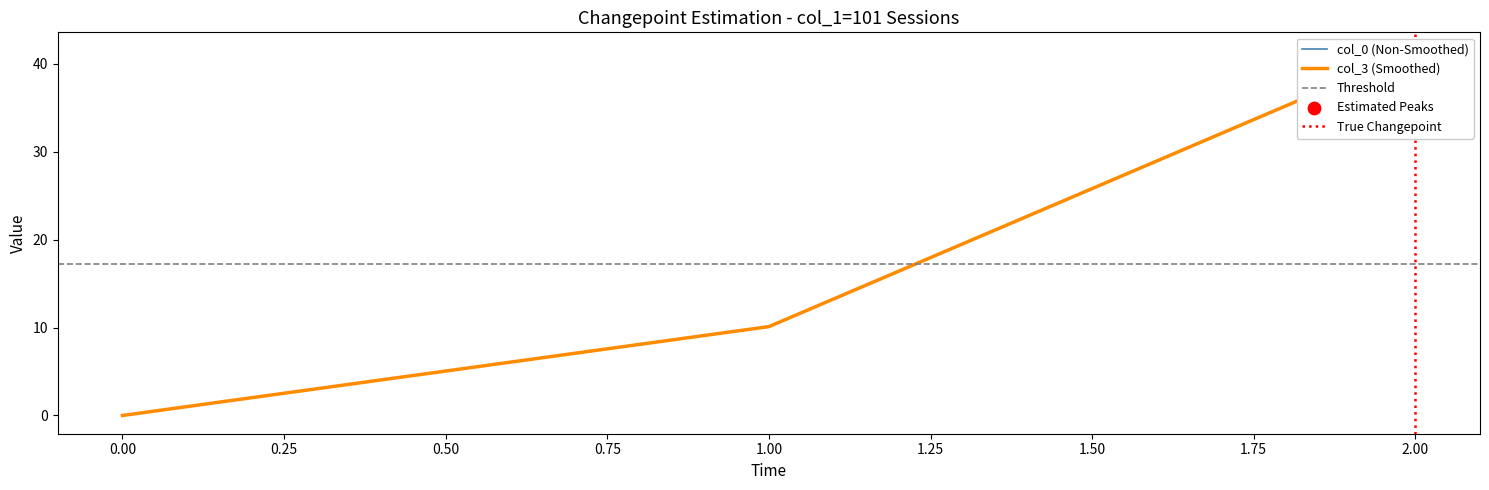

At which category is the sum across all series the highest?

2